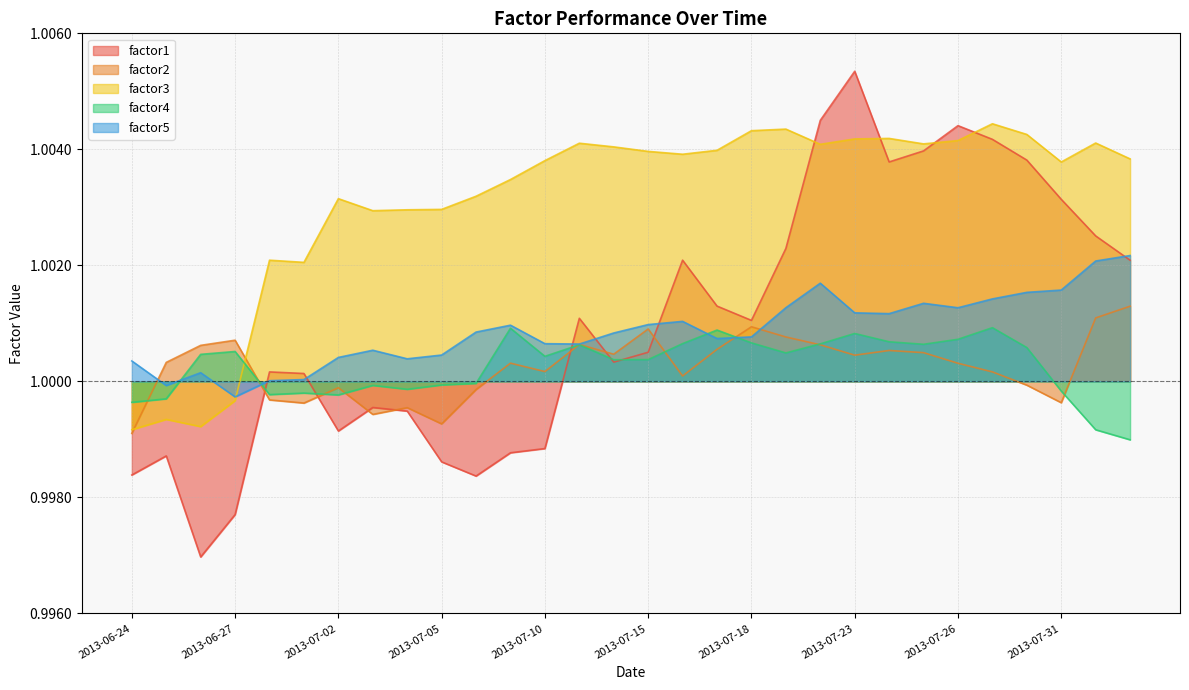

Reading right to left, transcribe all the data shown in this chart.

factor1: 2013-08-02=1.0	2013-08-01=1.0	2013-07-31=1.0	2013-07-30=1.0	2013-07-29=1.0	2013-07-26=1.0	2013-07-25=1.0	2013-07-24=1.0	2013-07-23=1.0	2013-07-22=1.0	2013-07-19=1.0	2013-07-18=1.0	2013-07-17=1.0	2013-07-16=1.0	2013-07-15=1.0	2013-07-12=1.0	2013-07-11=1.0	2013-07-10=1.0	2013-07-09=1.0	2013-07-08=1.0	2013-07-05=1.0	2013-07-04=1.0	2013-07-03=1.0	2013-07-02=1.0	2013-07-01=1.0	2013-06-28=1.0	2013-06-27=1.0	2013-06-26=1.0	2013-06-25=1.0	2013-06-24=1.0
factor2: 2013-08-02=1.0	2013-08-01=1.0	2013-07-31=1.0	2013-07-30=1.0	2013-07-29=1.0	2013-07-26=1.0	2013-07-25=1.0	2013-07-24=1.0	2013-07-23=1.0	2013-07-22=1.0	2013-07-19=1.0	2013-07-18=1.0	2013-07-17=1.0	2013-07-16=1.0	2013-07-15=1.0	2013-07-12=1.0	2013-07-11=1.0	2013-07-10=1.0	2013-07-09=1.0	2013-07-08=1.0	2013-07-05=1.0	2013-07-04=1.0	2013-07-03=1.0	2013-07-02=1.0	2013-07-01=1.0	2013-06-28=1.0	2013-06-27=1.0	2013-06-26=1.0	2013-06-25=1.0	2013-06-24=1.0
factor3: 2013-08-02=1.0	2013-08-01=1.0	2013-07-31=1.0	2013-07-30=1.0	2013-07-29=1.0	2013-07-26=1.0	2013-07-25=1.0	2013-07-24=1.0	2013-07-23=1.0	2013-07-22=1.0	2013-07-19=1.0	2013-07-18=1.0	2013-07-17=1.0	2013-07-16=1.0	2013-07-15=1.0	2013-07-12=1.0	2013-07-11=1.0	2013-07-10=1.0	2013-07-09=1.0	2013-07-08=1.0	2013-07-05=1.0	2013-07-04=1.0	2013-07-03=1.0	2013-07-02=1.0	2013-07-01=1.0	2013-06-28=1.0	2013-06-27=1.0	2013-06-26=1.0	2013-06-25=1.0	2013-06-24=1.0
factor4: 2013-08-02=1.0	2013-08-01=1.0	2013-07-31=1.0	2013-07-30=1.0	2013-07-29=1.0	2013-07-26=1.0	2013-07-25=1.0	2013-07-24=1.0	2013-07-23=1.0	2013-07-22=1.0	2013-07-19=1.0	2013-07-18=1.0	2013-07-17=1.0	2013-07-16=1.0	2013-07-15=1.0	2013-07-12=1.0	2013-07-11=1.0	2013-07-10=1.0	2013-07-09=1.0	2013-07-08=1.0	2013-07-05=1.0	2013-07-04=1.0	2013-07-03=1.0	2013-07-02=1.0	2013-07-01=1.0	2013-06-28=1.0	2013-06-27=1.0	2013-06-26=1.0	2013-06-25=1.0	2013-06-24=1.0
factor5: 2013-08-02=1.0	2013-08-01=1.0	2013-07-31=1.0	2013-07-30=1.0	2013-07-29=1.0	2013-07-26=1.0	2013-07-25=1.0	2013-07-24=1.0	2013-07-23=1.0	2013-07-22=1.0	2013-07-19=1.0	2013-07-18=1.0	2013-07-17=1.0	2013-07-16=1.0	2013-07-15=1.0	2013-07-12=1.0	2013-07-11=1.0	2013-07-10=1.0	2013-07-09=1.0	2013-07-08=1.0	2013-07-05=1.0	2013-07-04=1.0	2013-07-03=1.0	2013-07-02=1.0	2013-07-01=1.0	2013-06-28=1.0	2013-06-27=1.0	2013-06-26=1.0	2013-06-25=1.0	2013-06-24=1.0